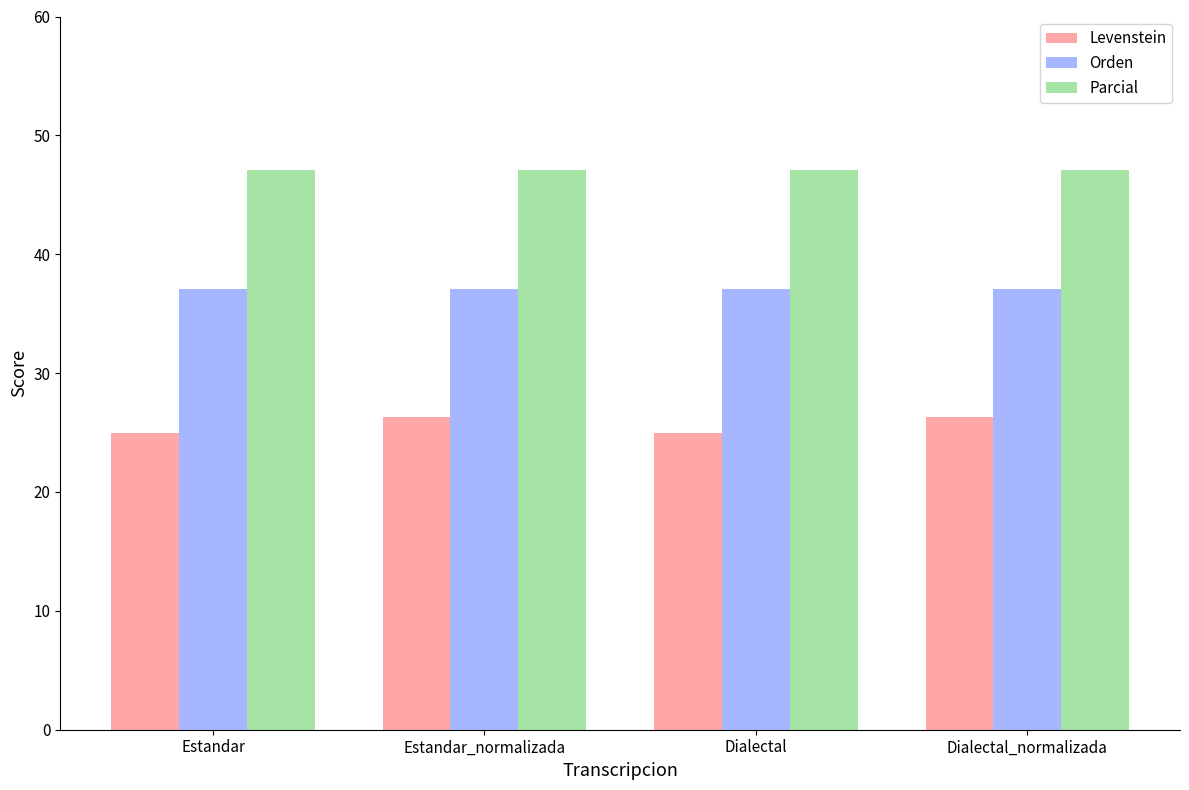

What is the sum of all Orden values?

148.1